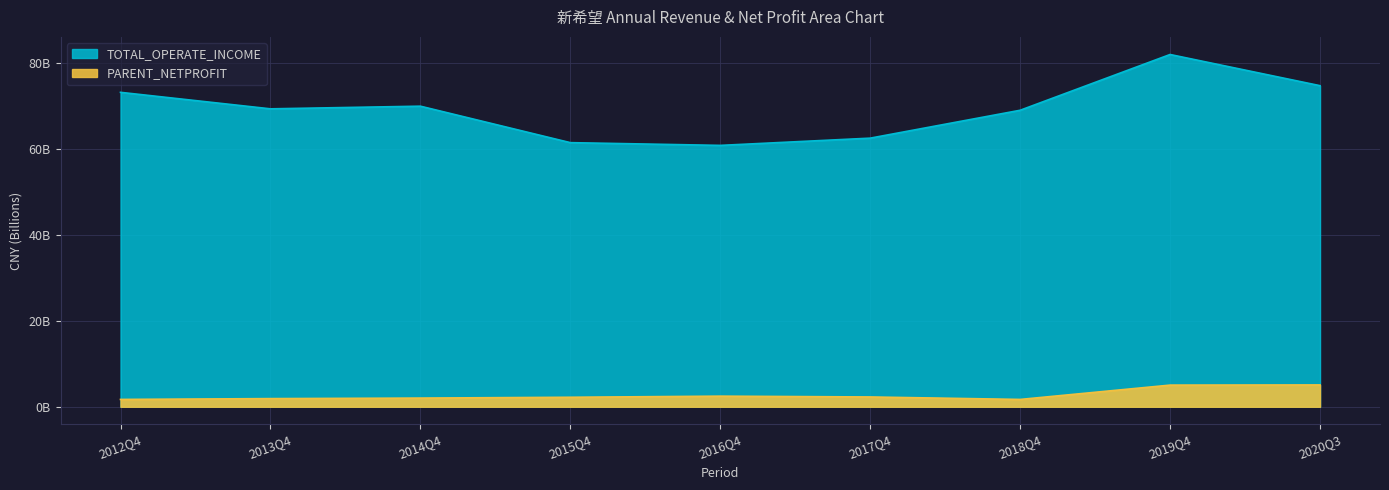

What are all the series names shown in the legend?

TOTAL_OPERATE_INCOME, PARENT_NETPROFIT